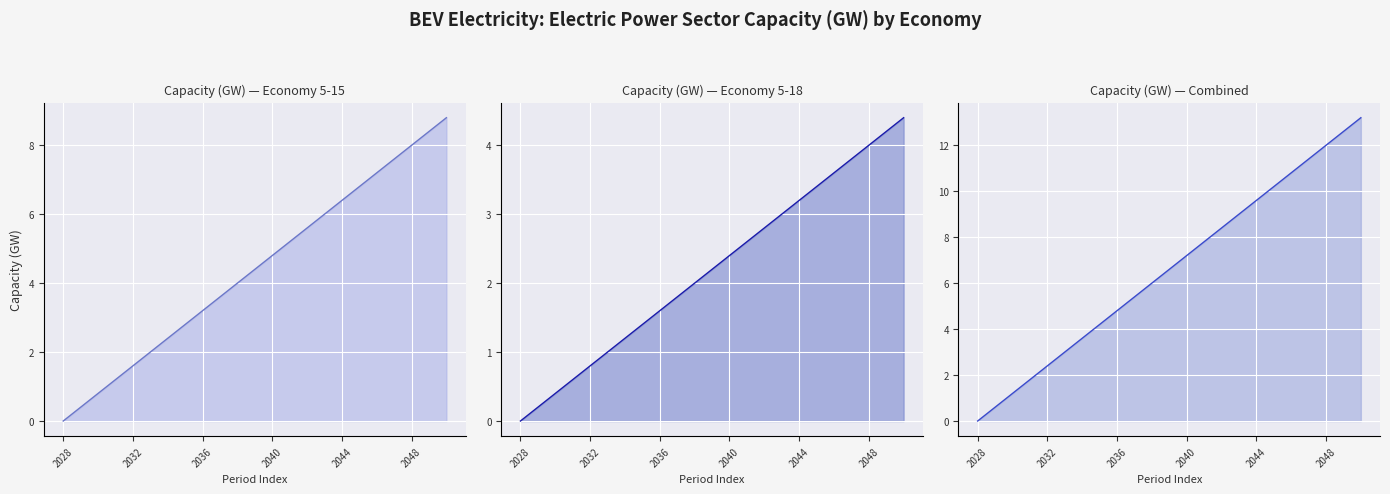

At which label is economy 5-15 closest to 4?

10